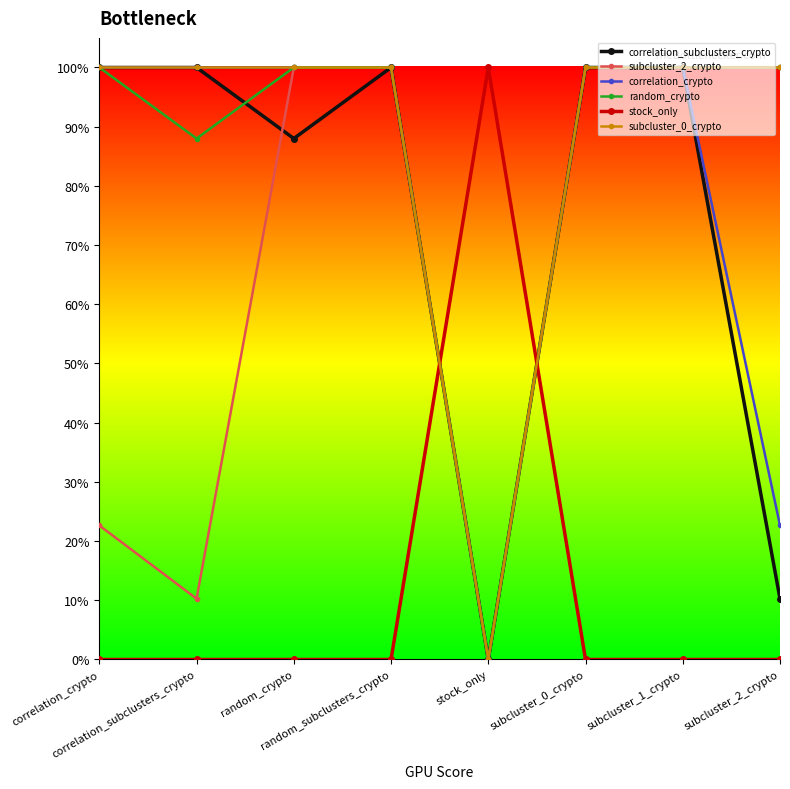

Does the chart have visible grid lines?

No